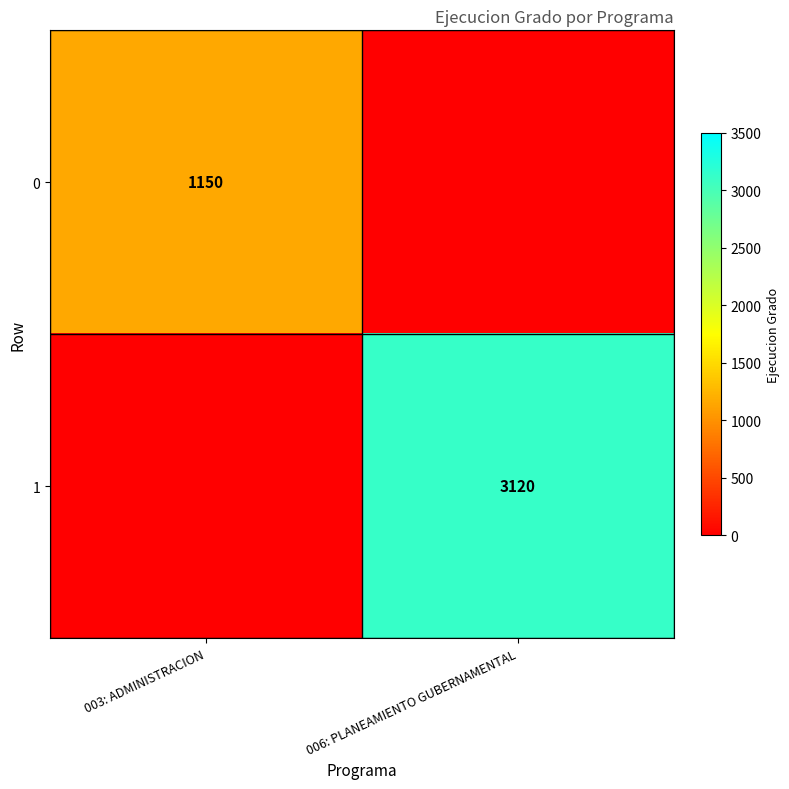

The 0 series shows 1851 at 003: ADMINISTRACION. True or false?

False